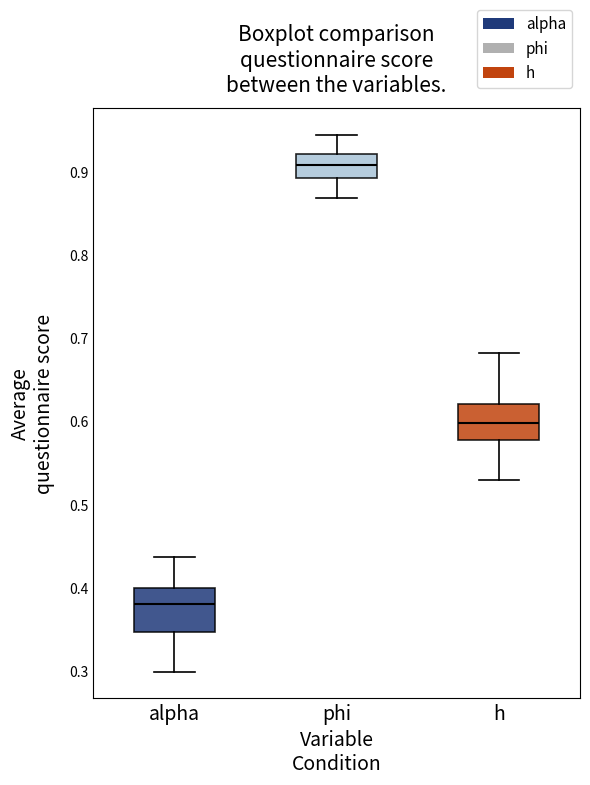

Reading left to right, transcribe this box plot: for each box, give where its median line is, the range the box spans, and where its two whiskers end, as read against the y-axis. The values are not printed on the chart, so give them approximately, as read against the axis.

alpha: median 0.38, box 0.35 to 0.40, whiskers 0.30 to 0.44
phi: median 0.91, box 0.89 to 0.92, whiskers 0.87 to 0.94
h: median 0.60, box 0.58 to 0.62, whiskers 0.53 to 0.68